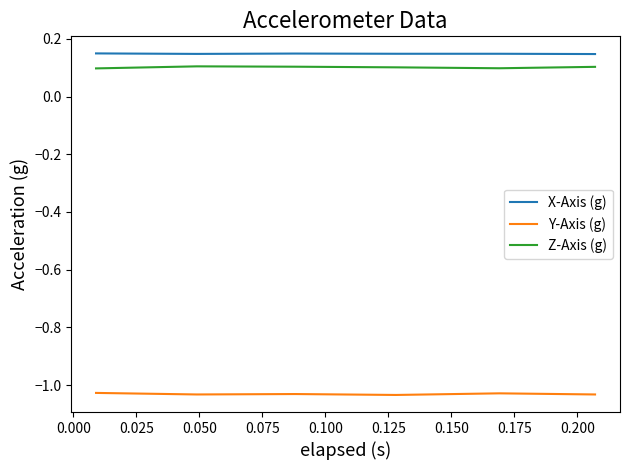

True or false: Y-Axis (g) and X-Axis (g) cross at least once.

False